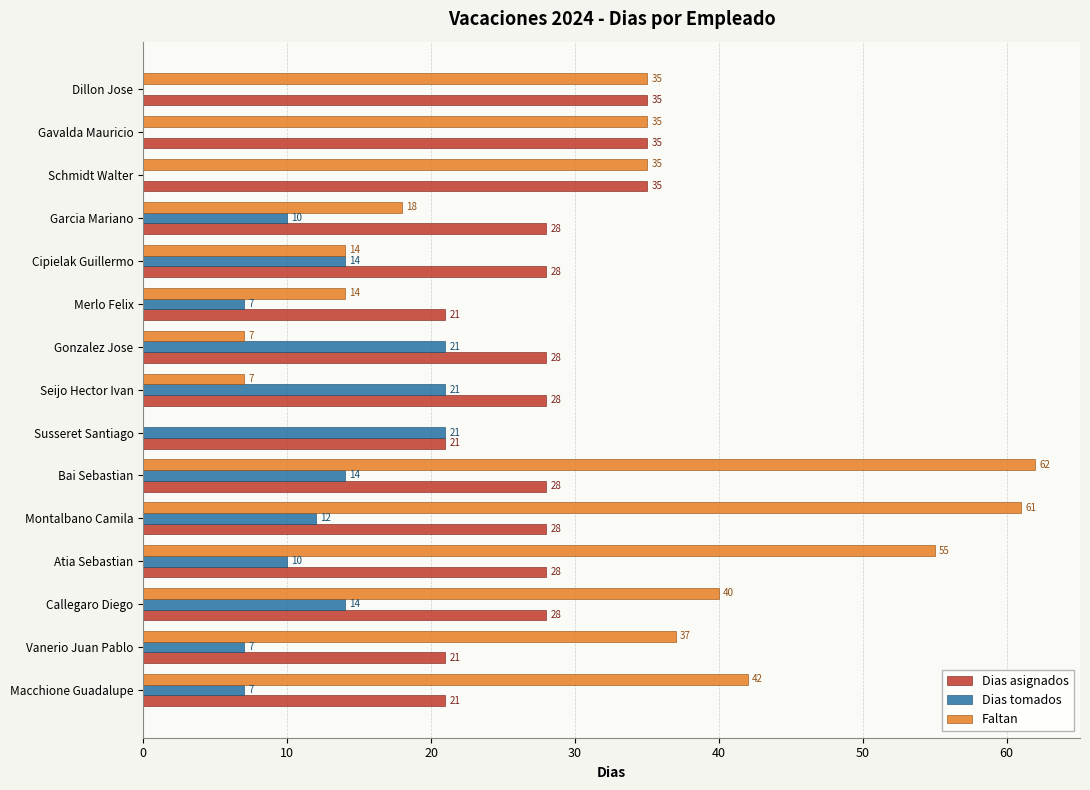

What is the total value across all series at Montalbano Camila?

101